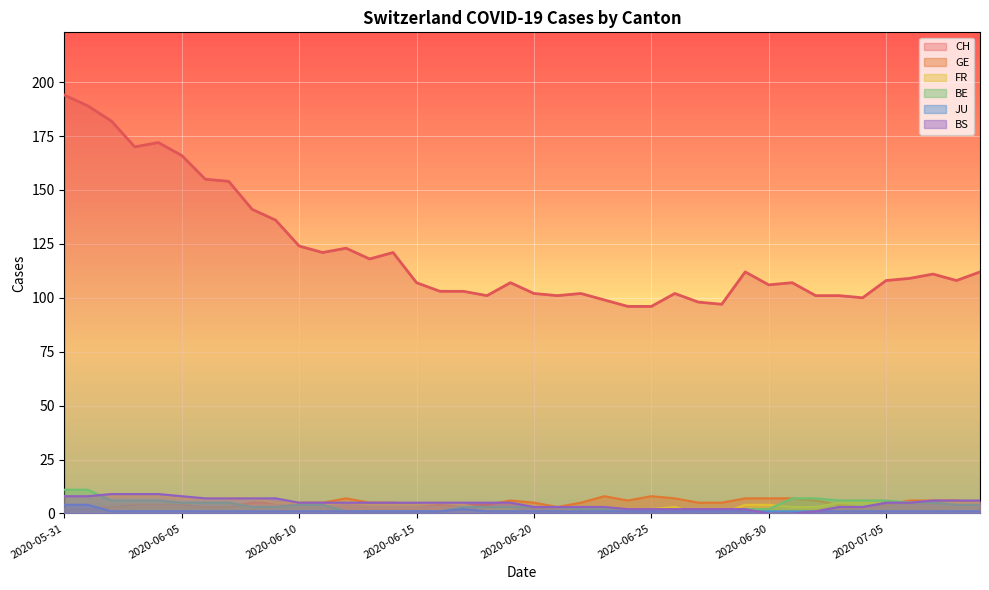

Is it true that JU equals 1 at 2020-06-19?

True